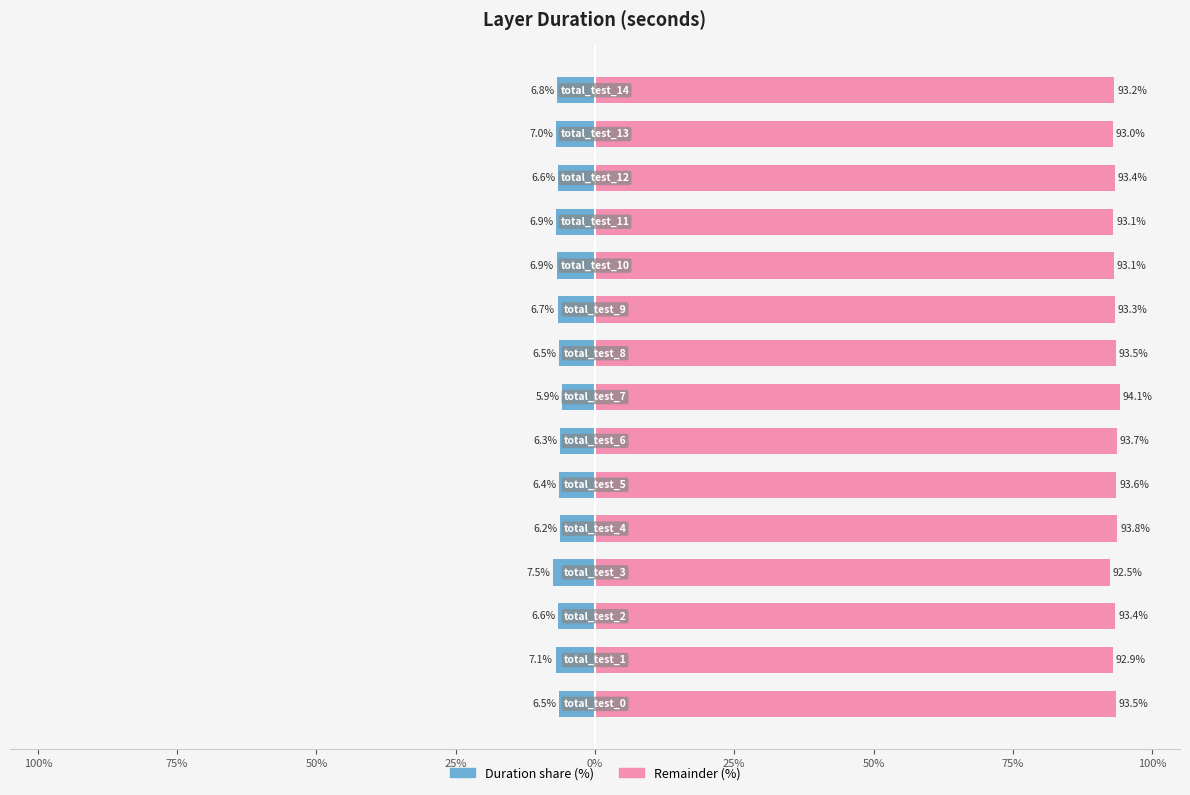

Reading left to right, transcribe all the data shown in this chart.

Duration share (%): -6.5	-7.1	-6.6	-7.5	-6.2	-6.4	-6.3	-5.9	-6.5	-6.7	-6.9	-6.9	-6.6	-7.0	-6.8
Remainder (%): 93.5	92.9	93.4	92.5	93.8	93.6	93.7	94.1	93.5	93.3	93.1	93.1	93.4	93.0	93.2